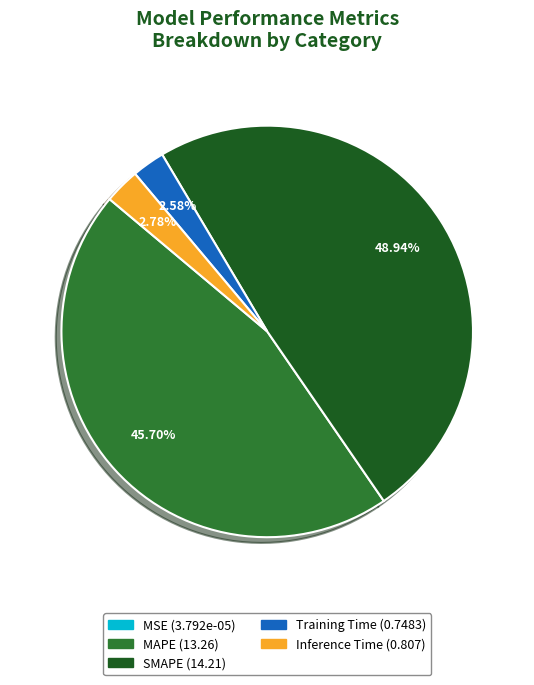

Is there any slice that represents more than half of the pie?

No